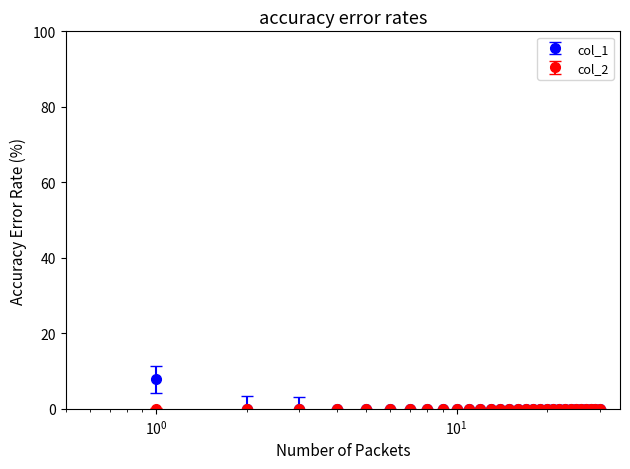

Which series has the largest range (max minus min)?

col_1